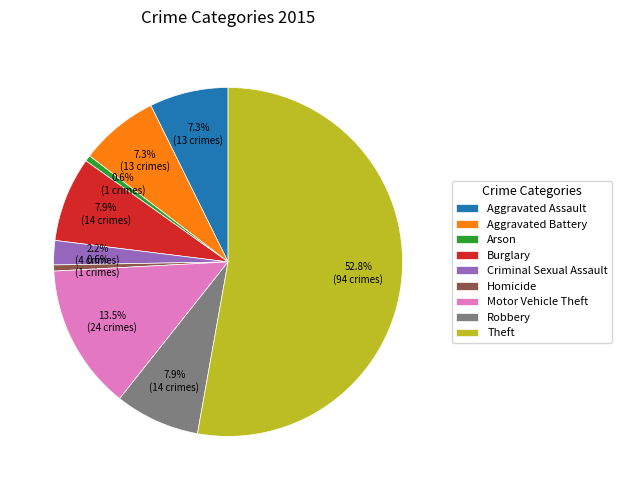

To the nearest percent, what is the difference between the largest and smallest slice percentages?

52%